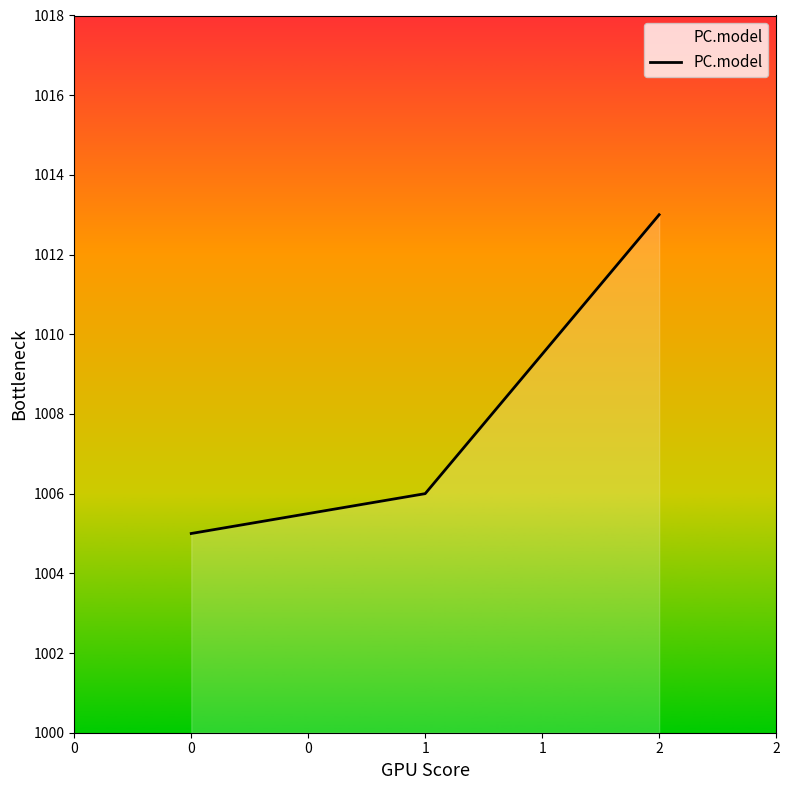

What is the difference between the maximum and minimum values?

8